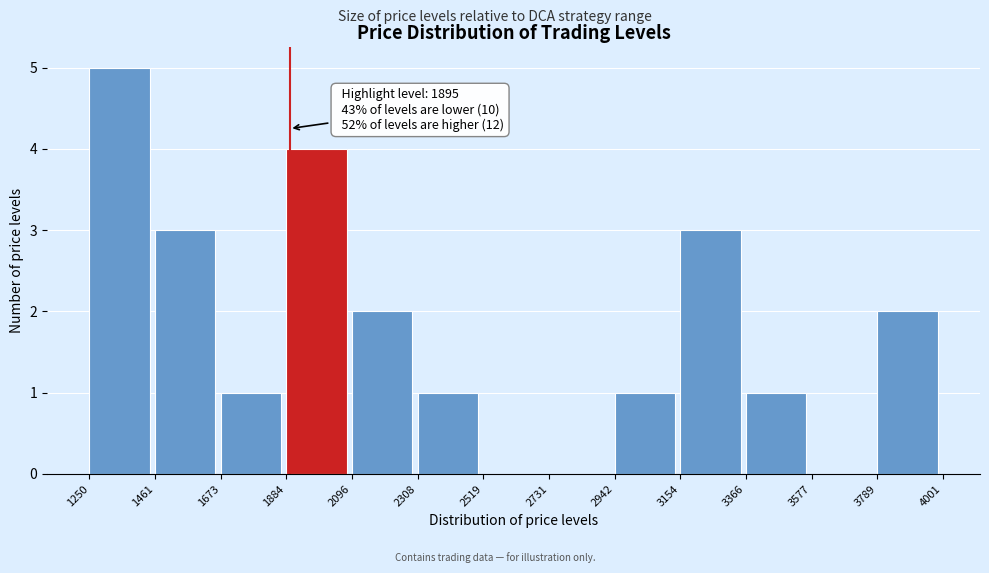

Which range on the x-axis has the tallest bar?

1250 to 1461